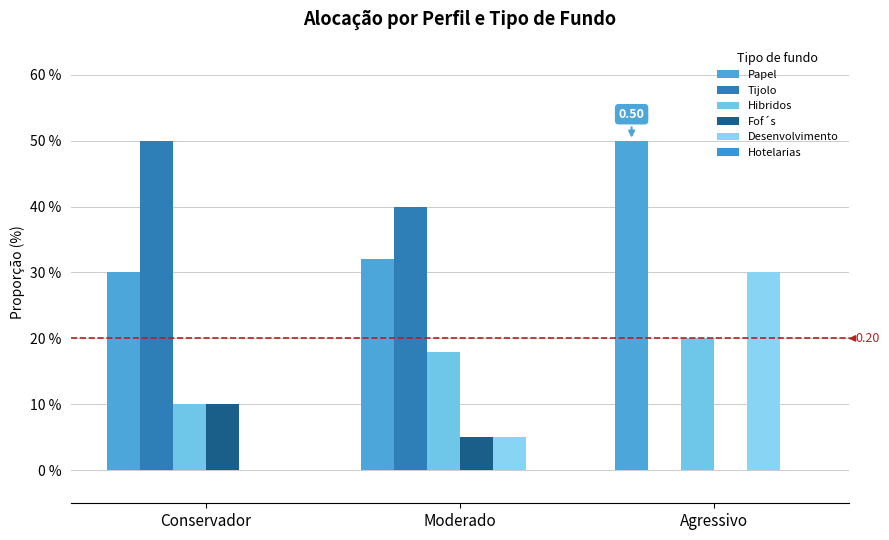

What is the total value across all series at Moderado?

1.0